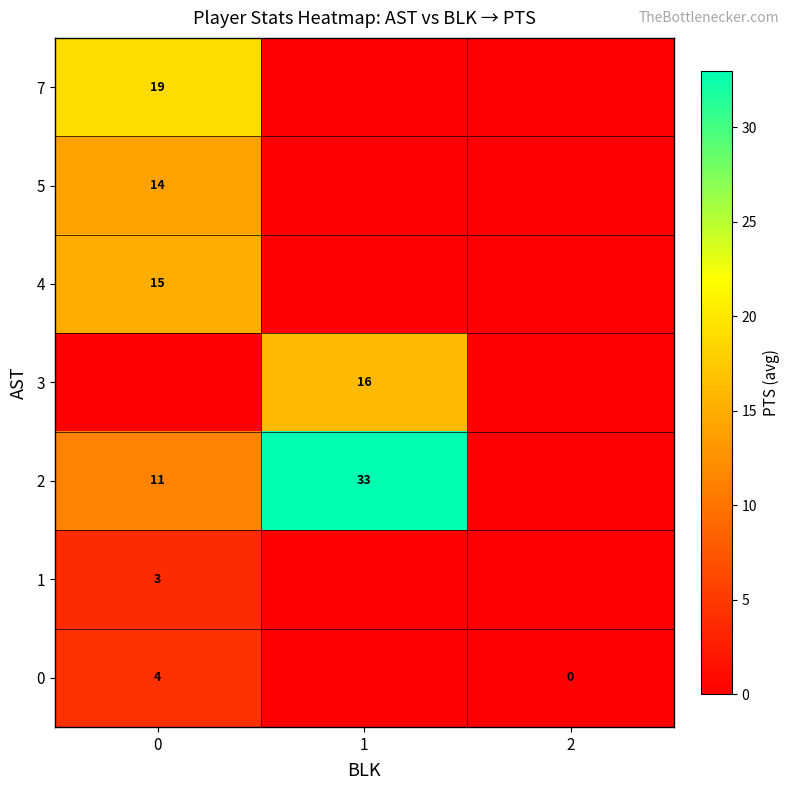

Which series has the largest total across all categories?

row_2